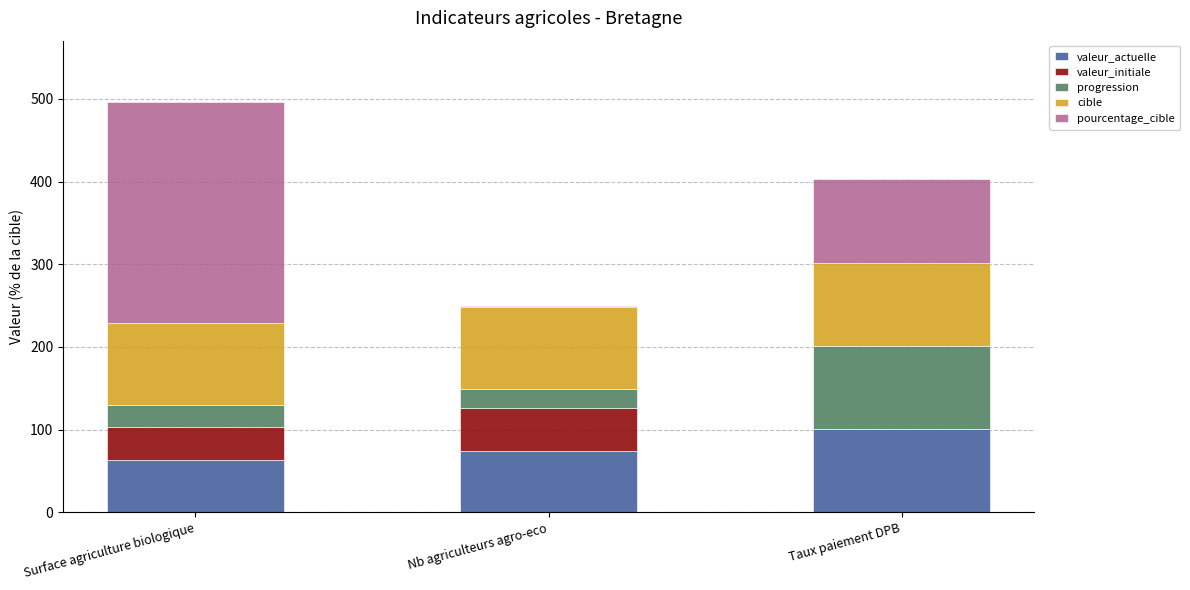

At which label does valeur_actuelle reach its peak?

Taux paiement DPB